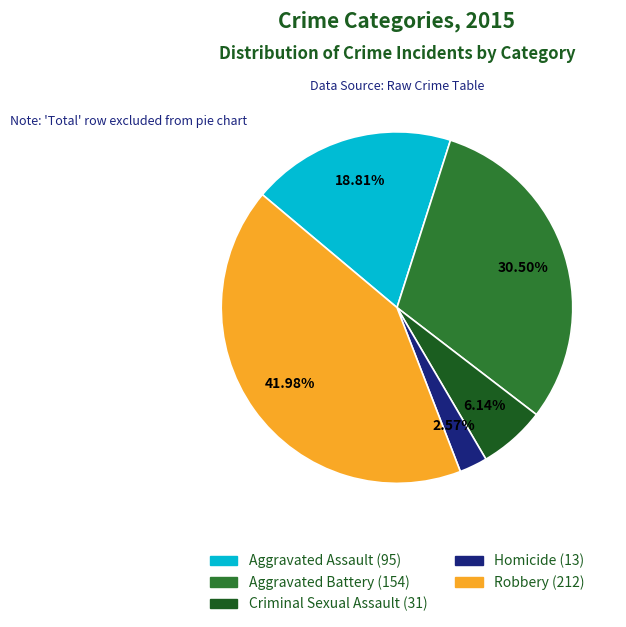

What is the smallest slice in the pie chart?

Homicide